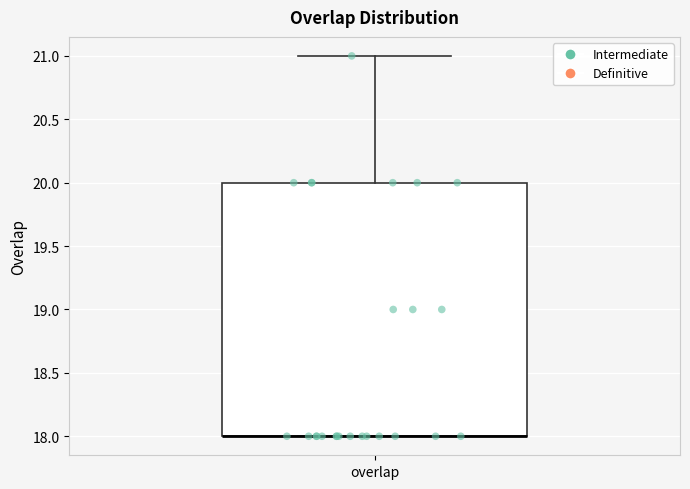

Where does the upper whisker of the box for overlap end on the y-axis? The values are not printed on the chart, so give them approximately, as read against the axis.

21